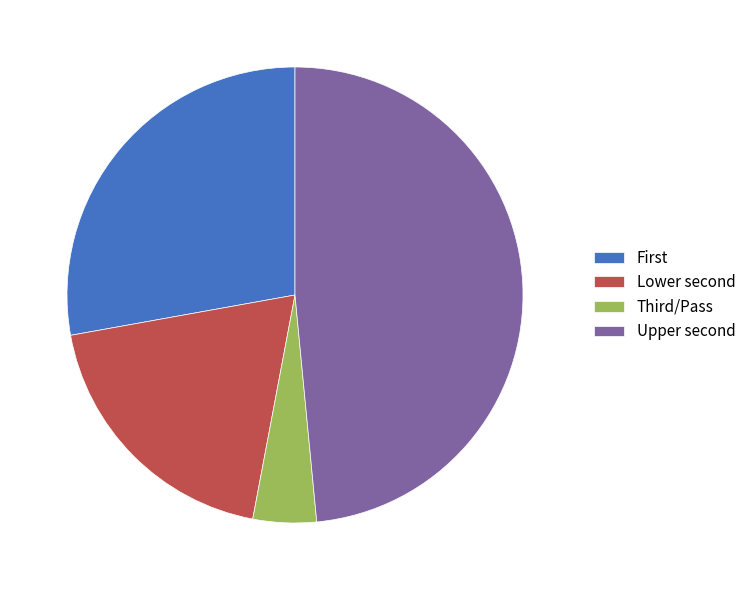

Is there any slice that represents more than half of the pie?

No